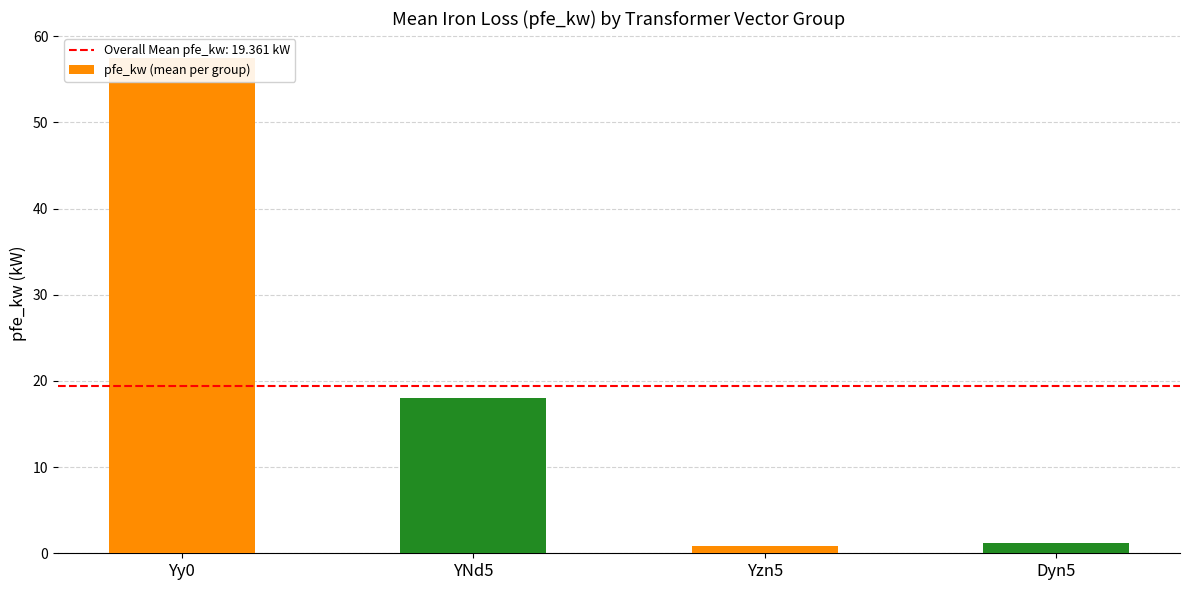

Does the chart contain stacked bars?

No